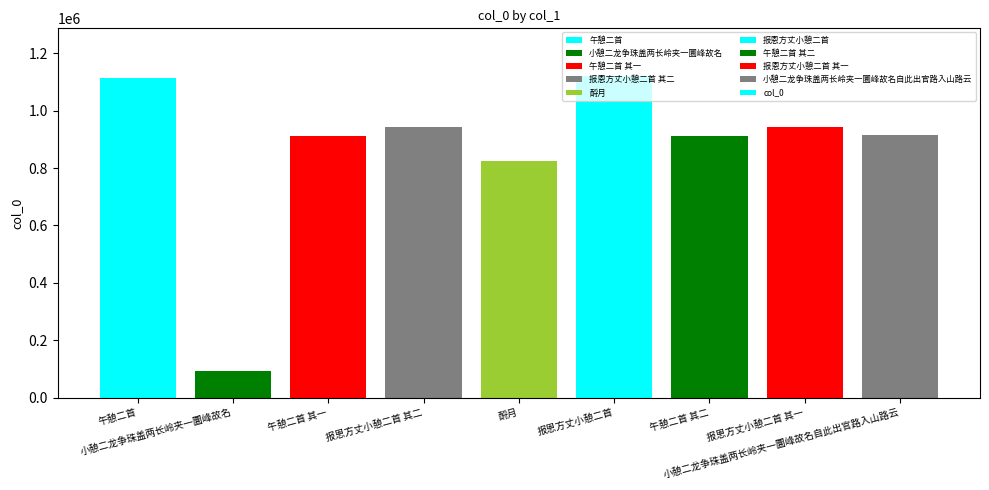

Where is the data nearest to the value 606953?

酹月